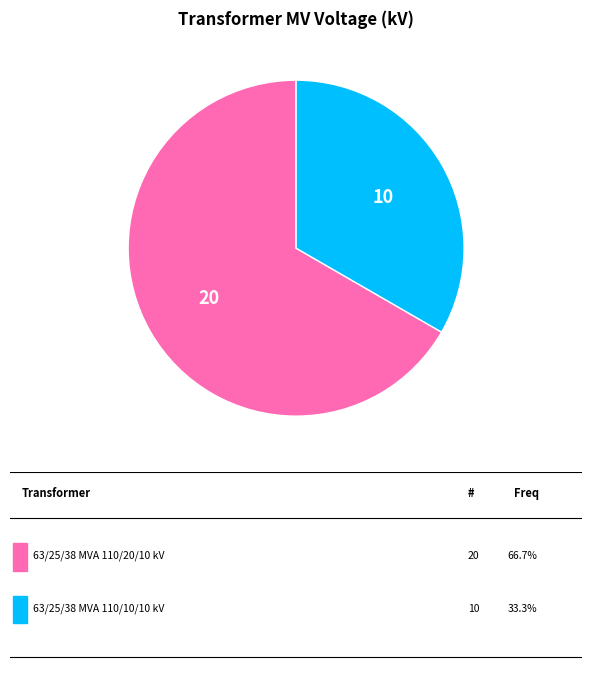

Is there any slice that represents more than half of the pie?

Yes